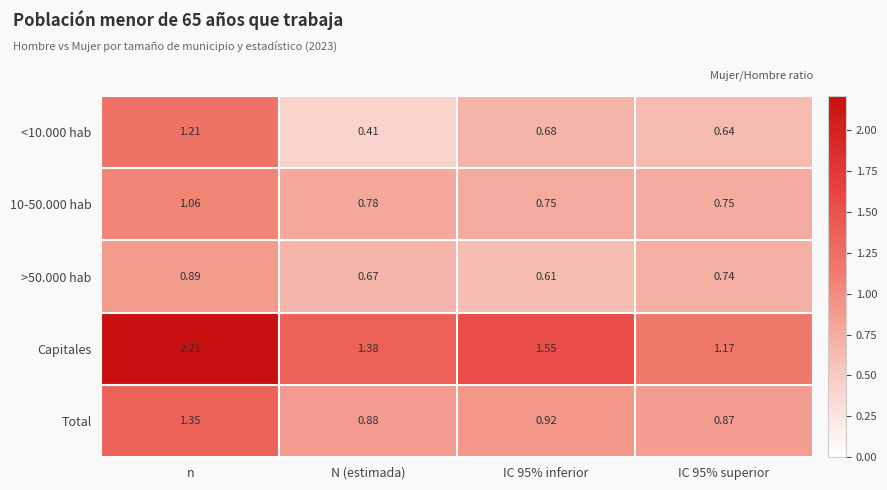

Between n and IC 95% inferior, which series saw the biggest shift?

Capitales